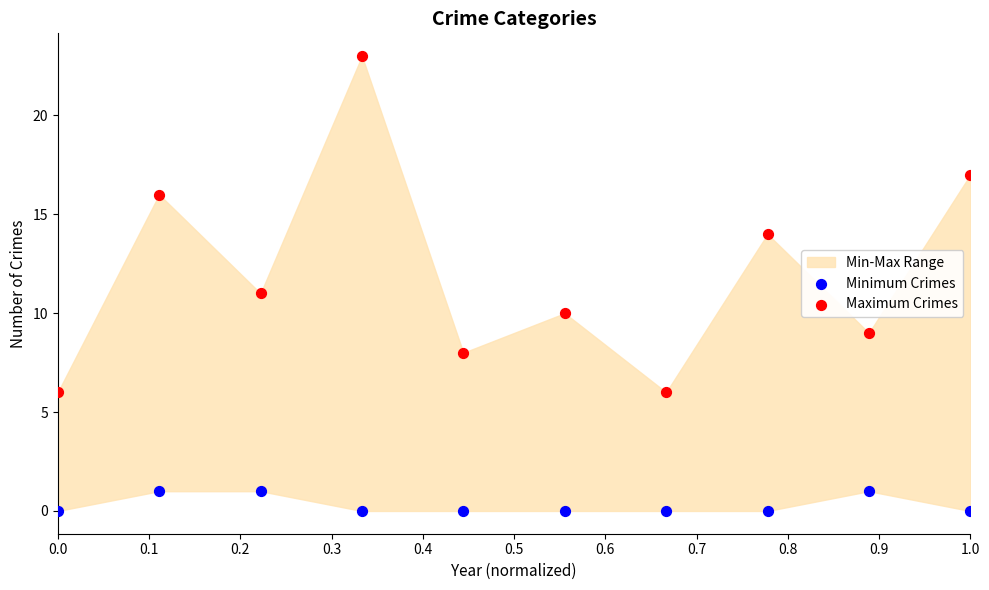

Across all data points, what is the range of Y values (max minus min)?

23